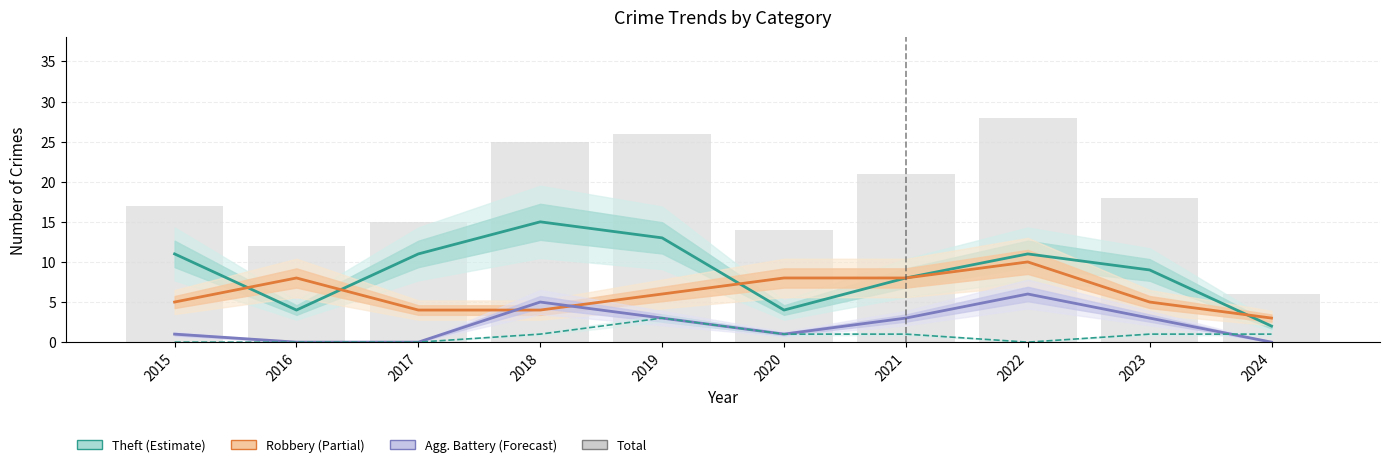

How many groups of bars are there?

10